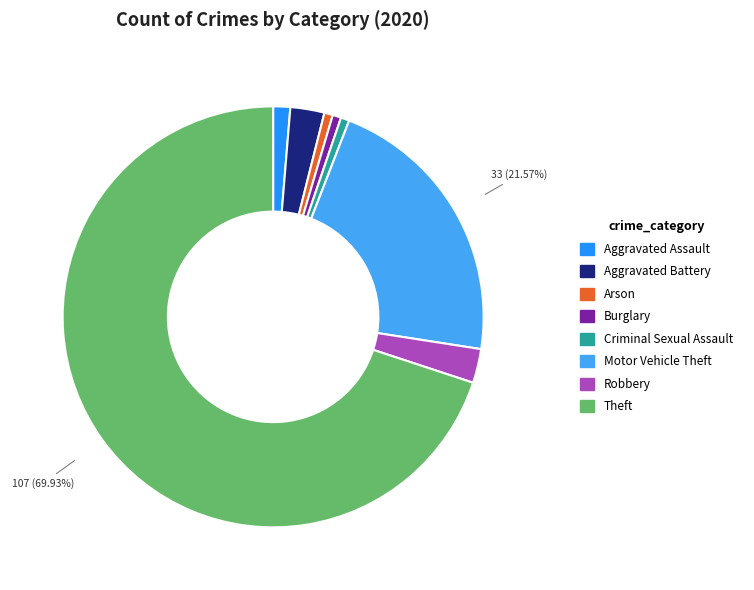

To the nearest percent, what percentage of the pie is Aggravated Battery?

3%